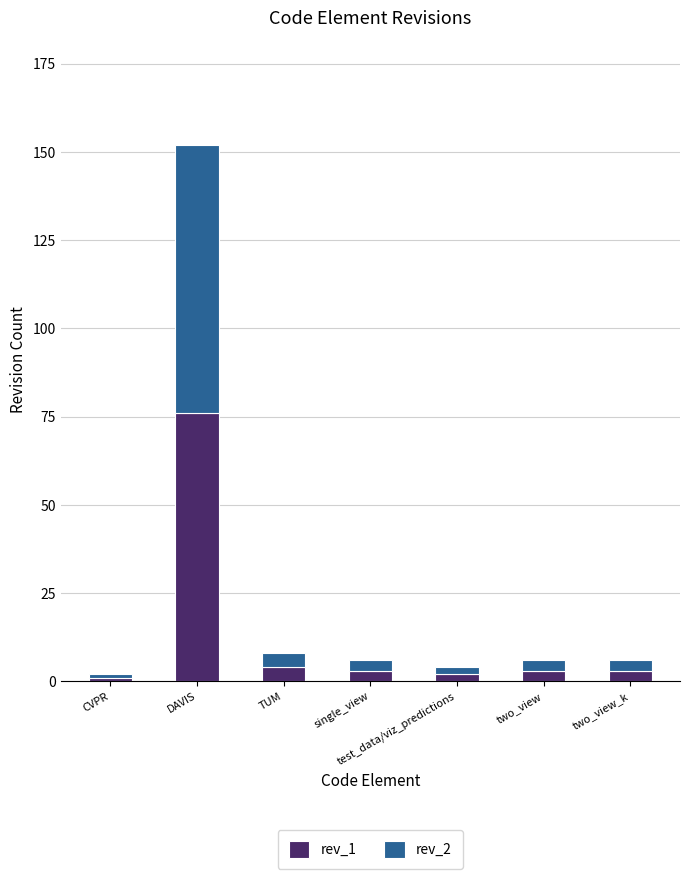

At which category is the sum across all series the highest?

DAVIS